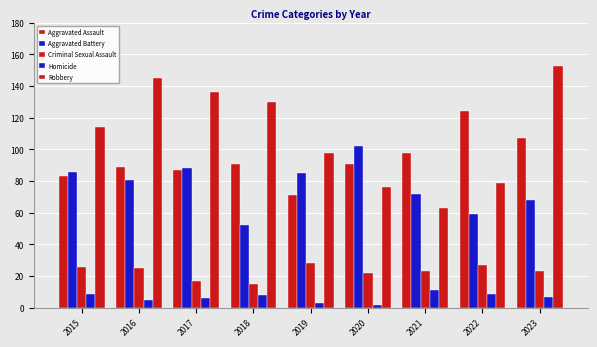

How many bars are there in total?

45